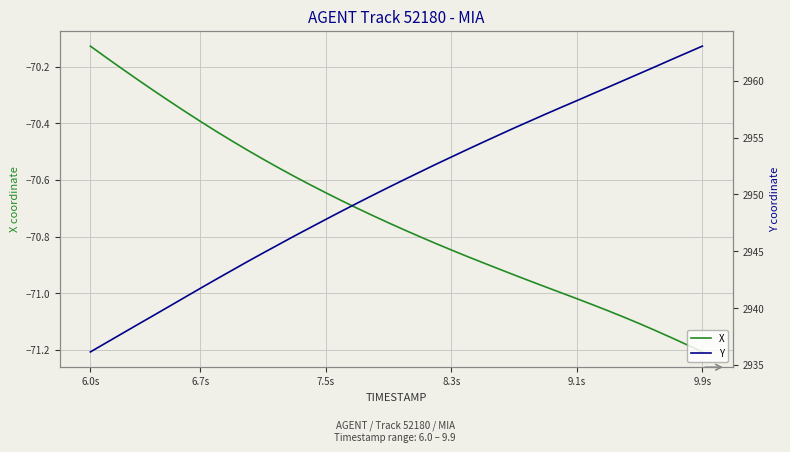

At which label is X closest to -70?

6.0s